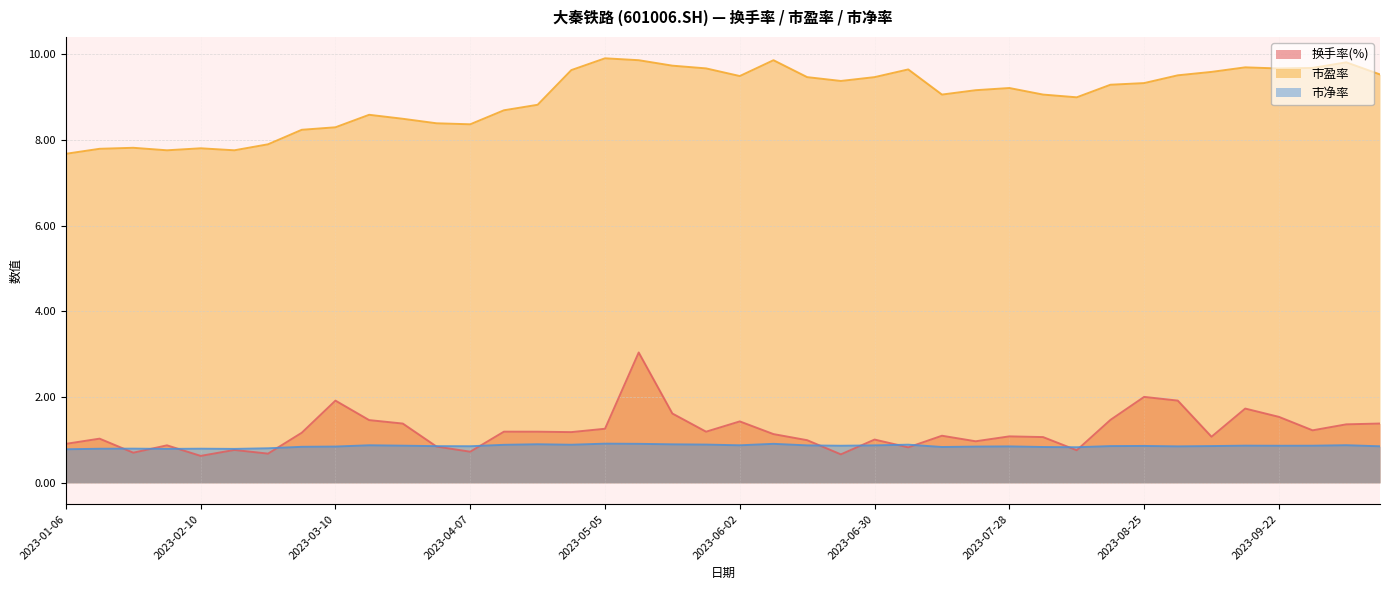

What position from the left is 2023-04-14?

14